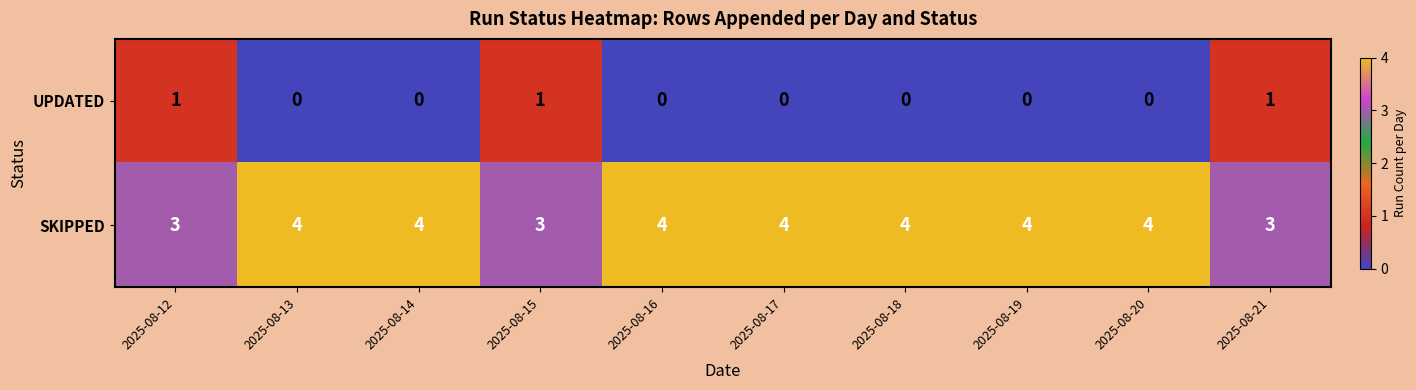

How many SKIPPED values are between 3 and 4?

10